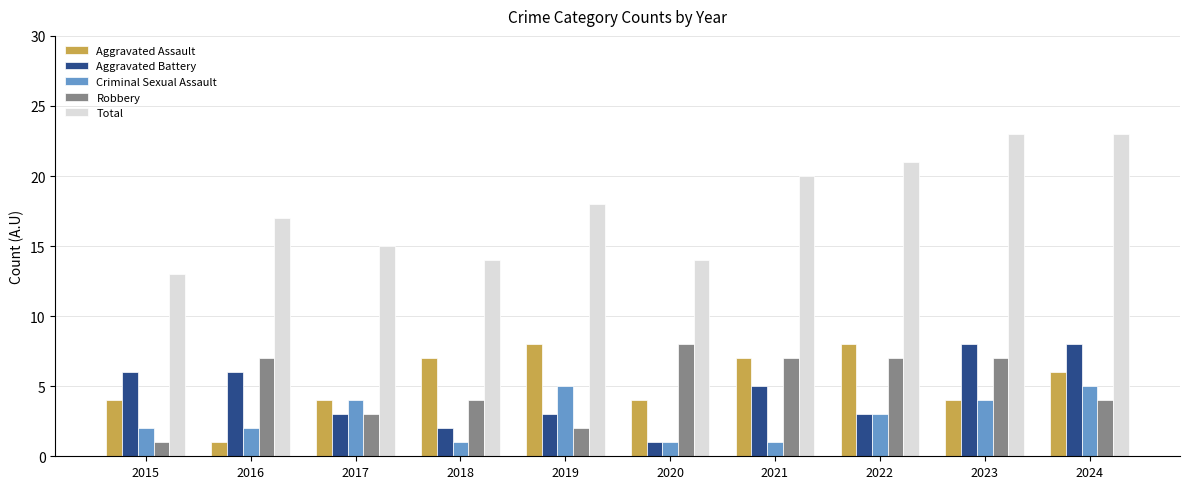

What is the value of the Aggravated Assault bar at the 6th from the left?

4